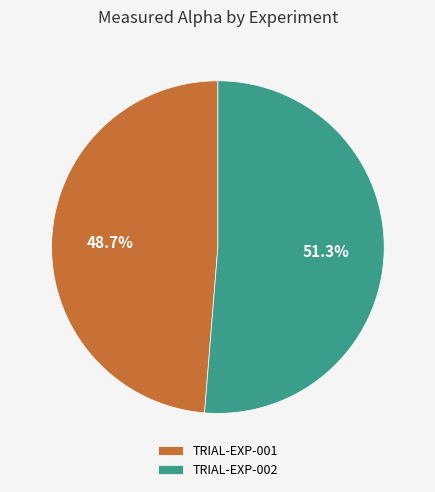

How much of the chart is everything except TRIAL-EXP-002?

48.7%